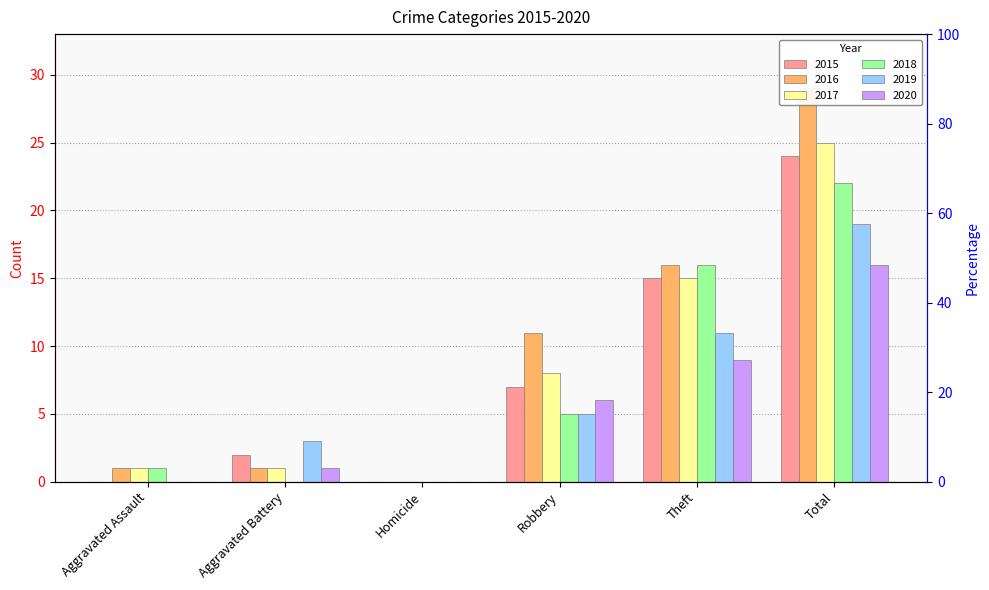

What is the difference between the maximum and minimum values in the 2015 series?

24